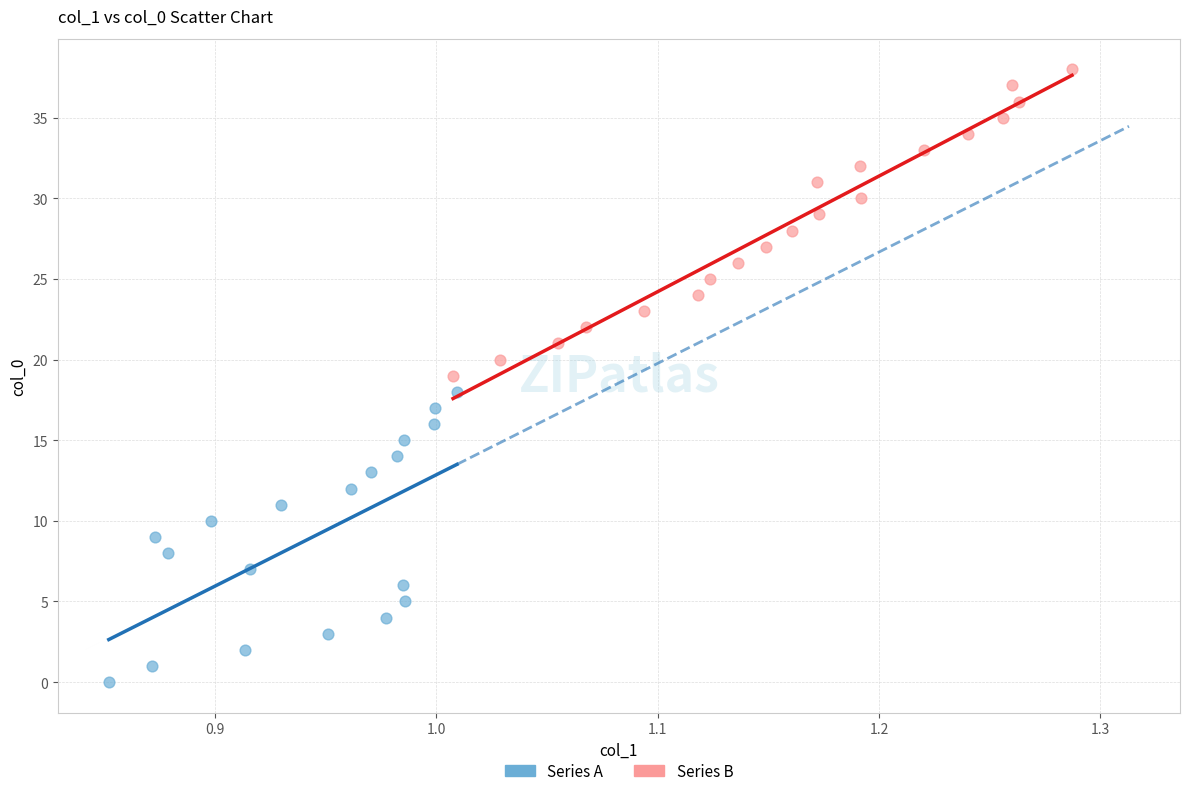

Which series reaches the minimum Y coordinate?

Series A